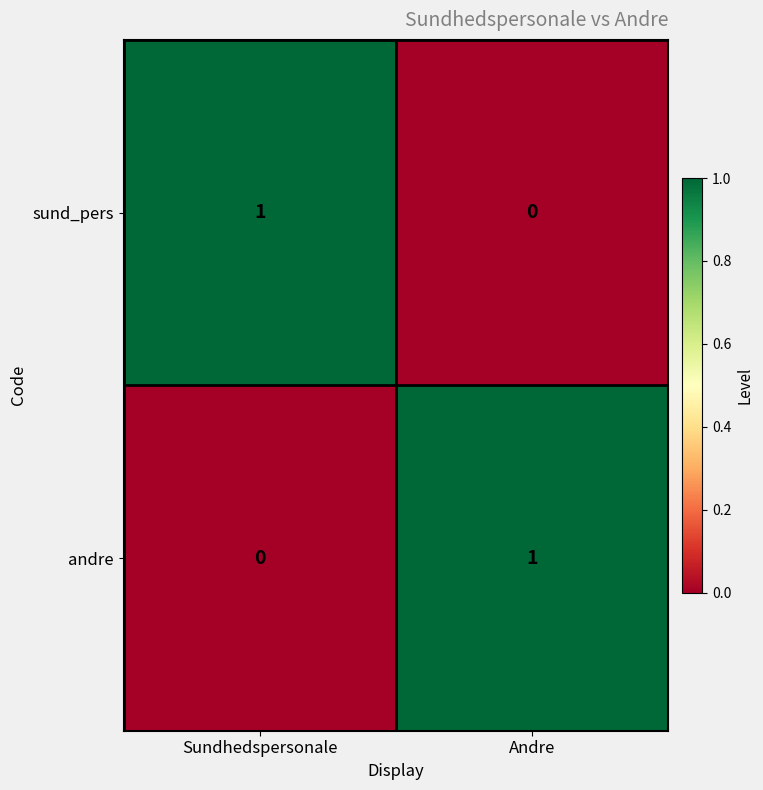

Where is sund_pers nearest to the value 0?

Andre